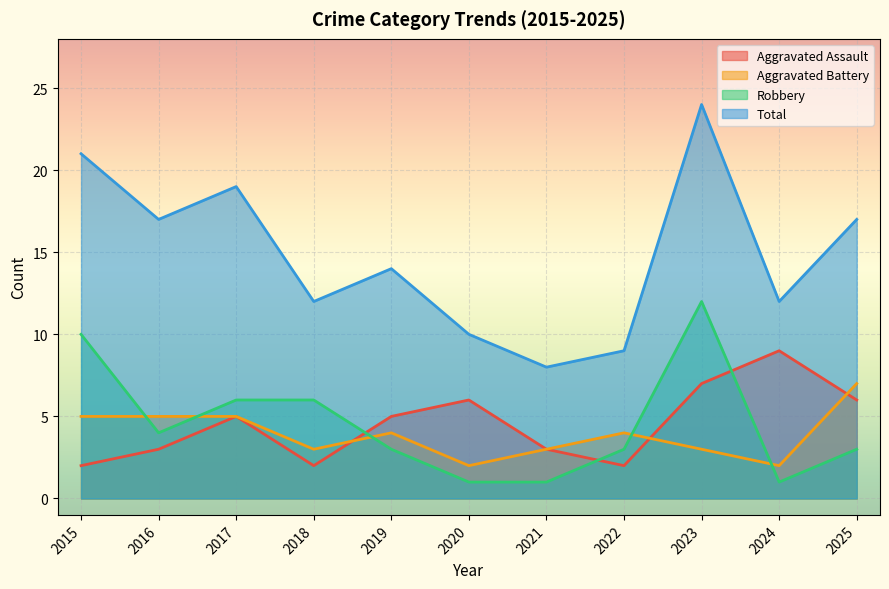

In Aggravated Battery, how many points are higher than both neighbors (excluding endpoints)?

2